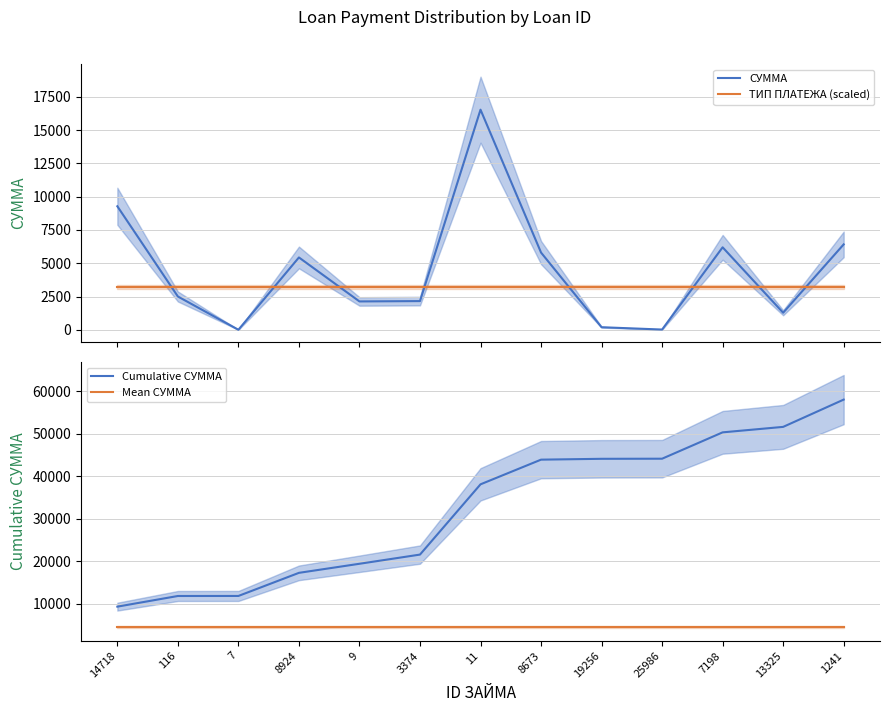

At which label does Mean СУММА reach its peak?

14718